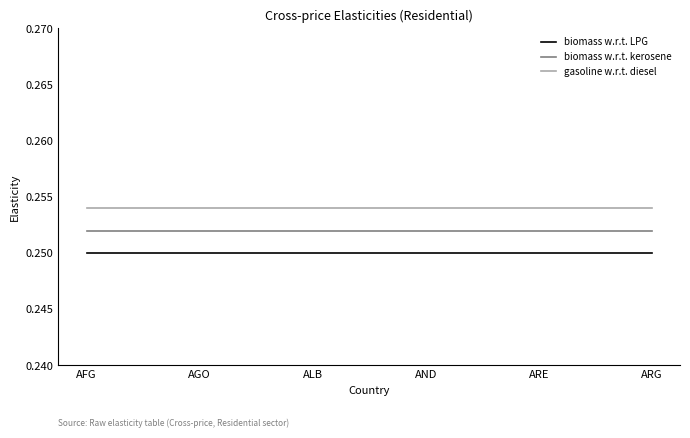

Rank the series by their maximum value, from lowest to highest.

biomass w.r.t. LPG, biomass w.r.t. kerosene, gasoline w.r.t. diesel